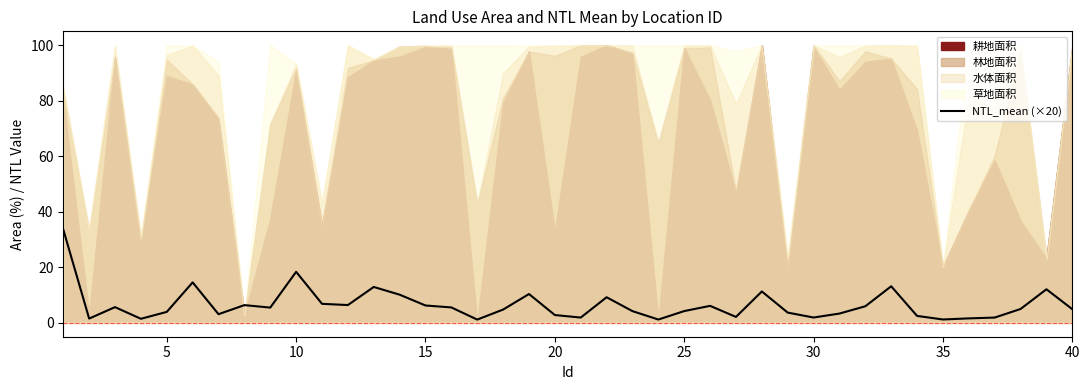

True or false: NTL_mean (×20) has a value of 10.4 at 15.

False